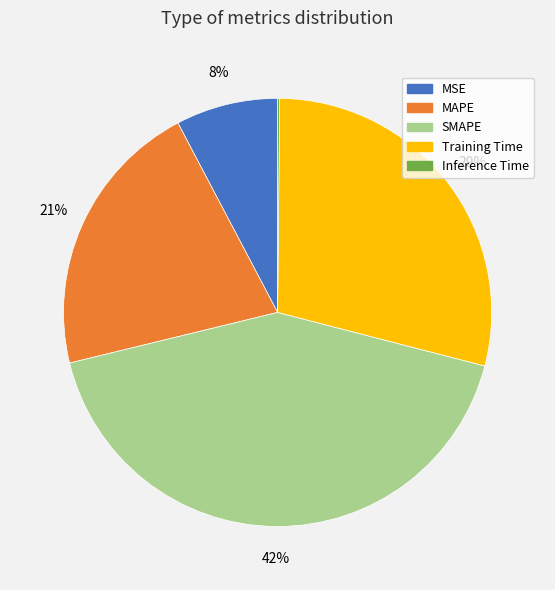

Is there a majority slice in this chart?

No